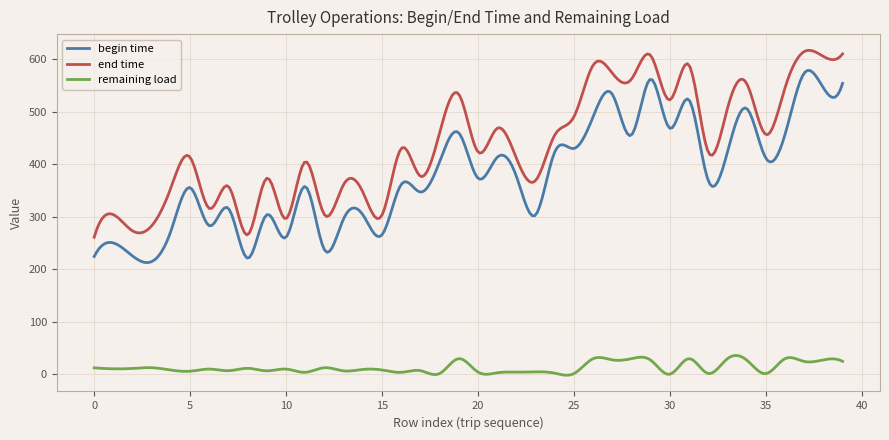

What is the highest value of the end time series?

617.0